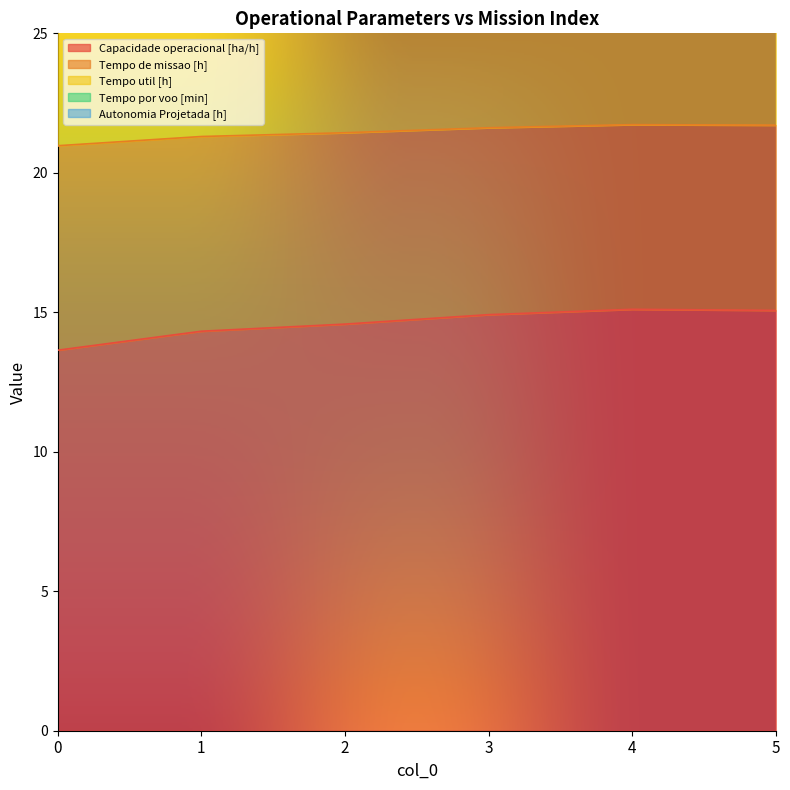

What is the minimum value shown in the chart?

13.6